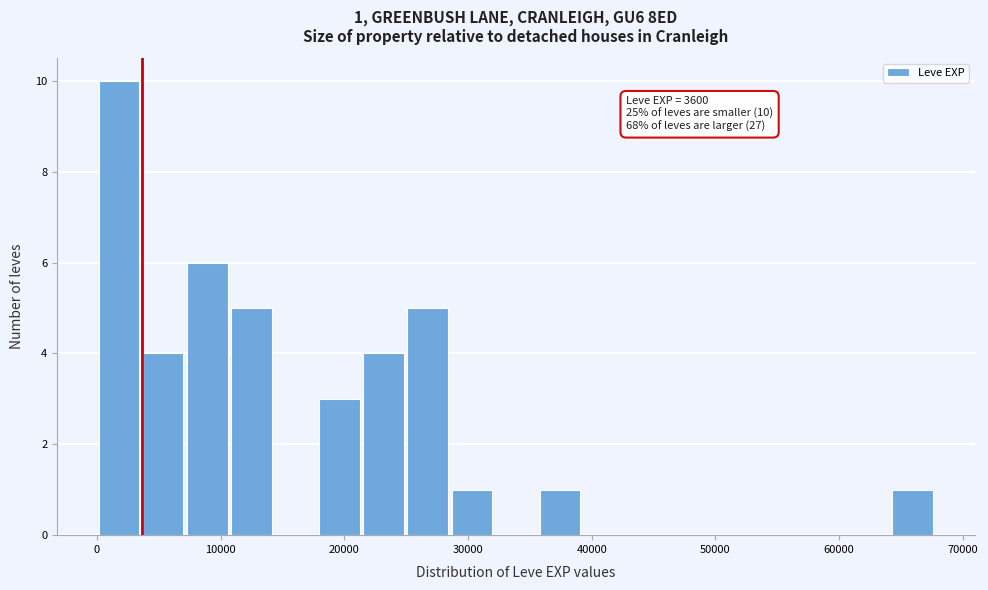

Read against the x-axis, roughly where is the centre of the tallest bar?

2000